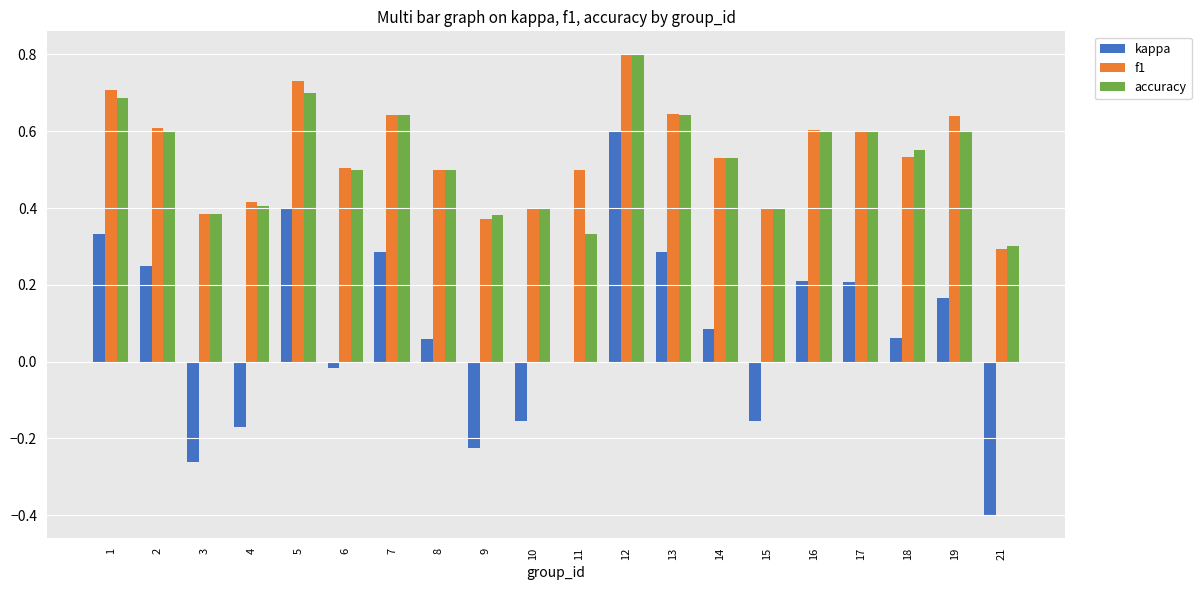

Which series has the largest total across all categories?

f1